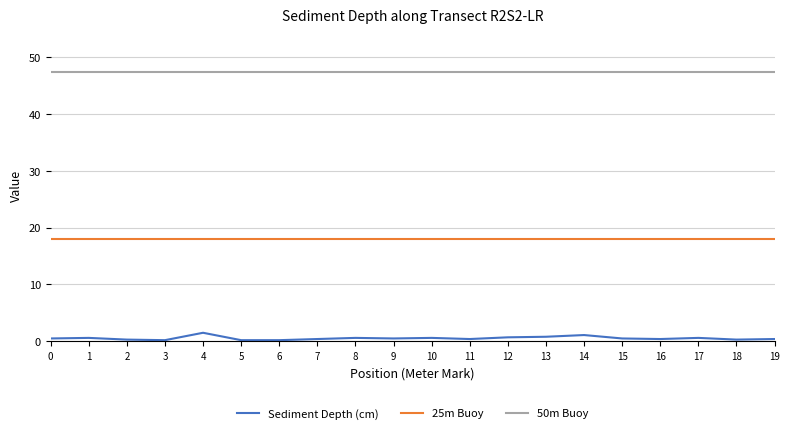

What is the total value across all series at 4?

66.9